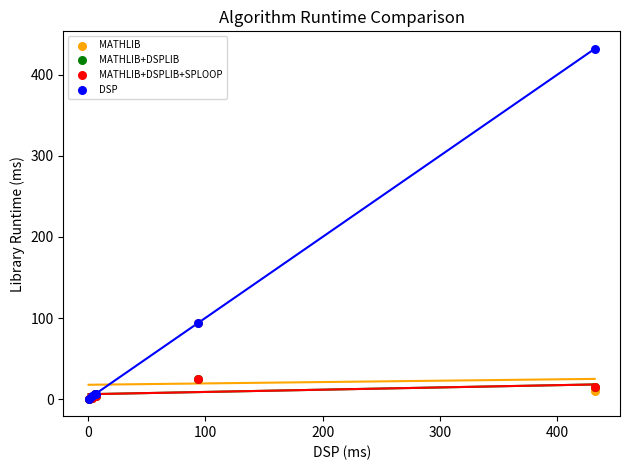

What are all the series names shown in the legend?

MATHLIB, MATHLIB+DSPLIB, MATHLIB+DSPLIB+SPLOOP, DSP